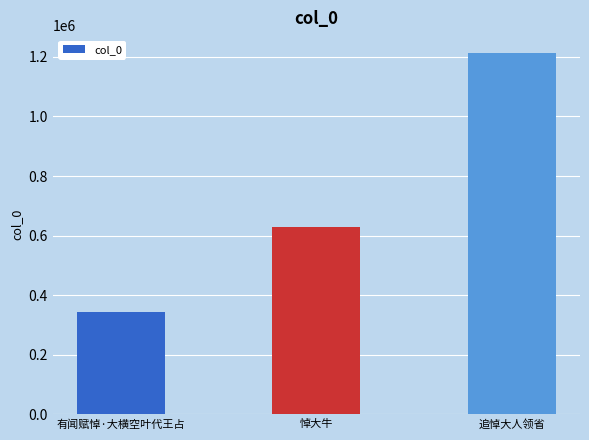

What is the label of the 1st bar from the left?

有闻赋悼·大横空叶代王占